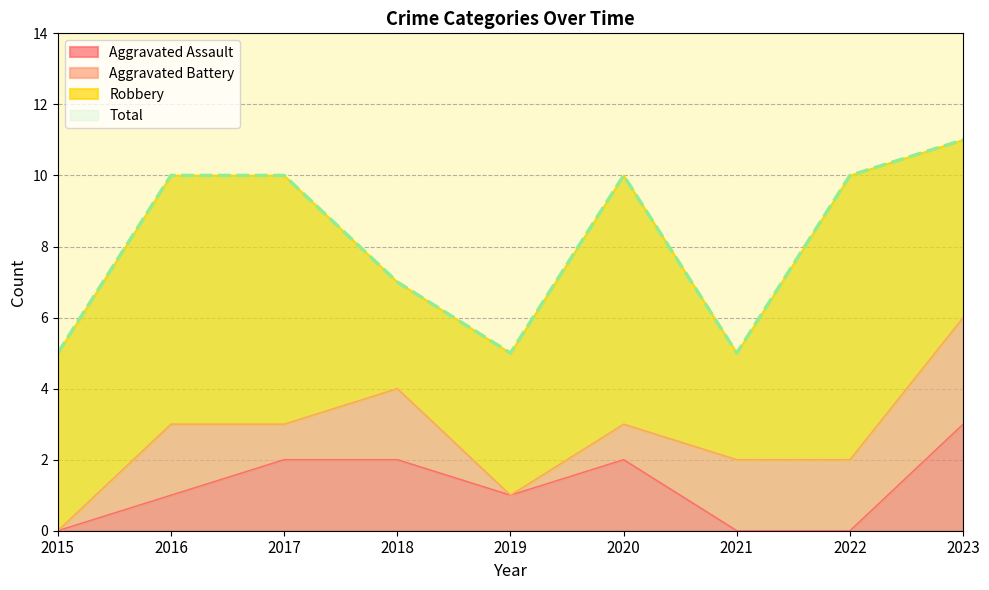

Which category has the highest value in the Aggravated Assault series?

2023